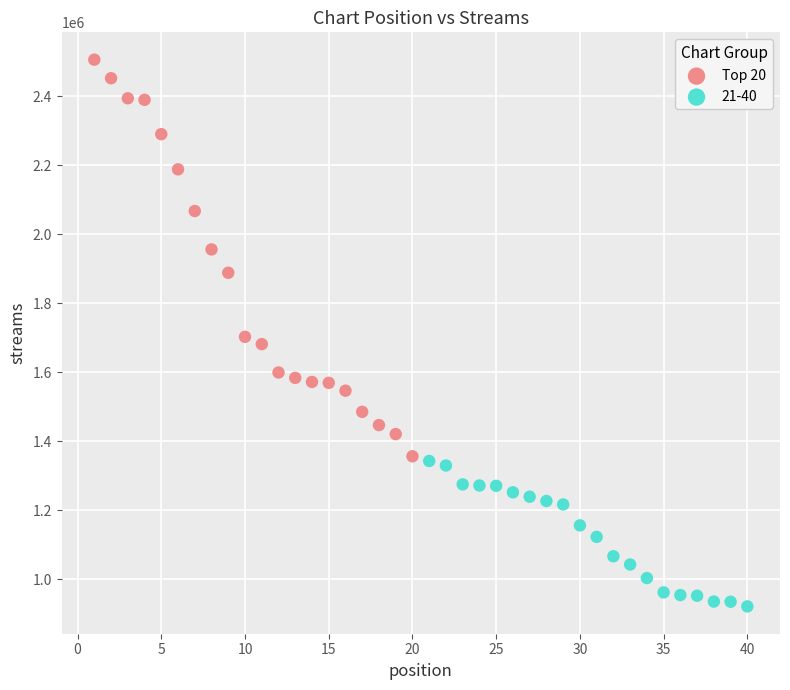

Which series contains the lowest Y value?

21-40